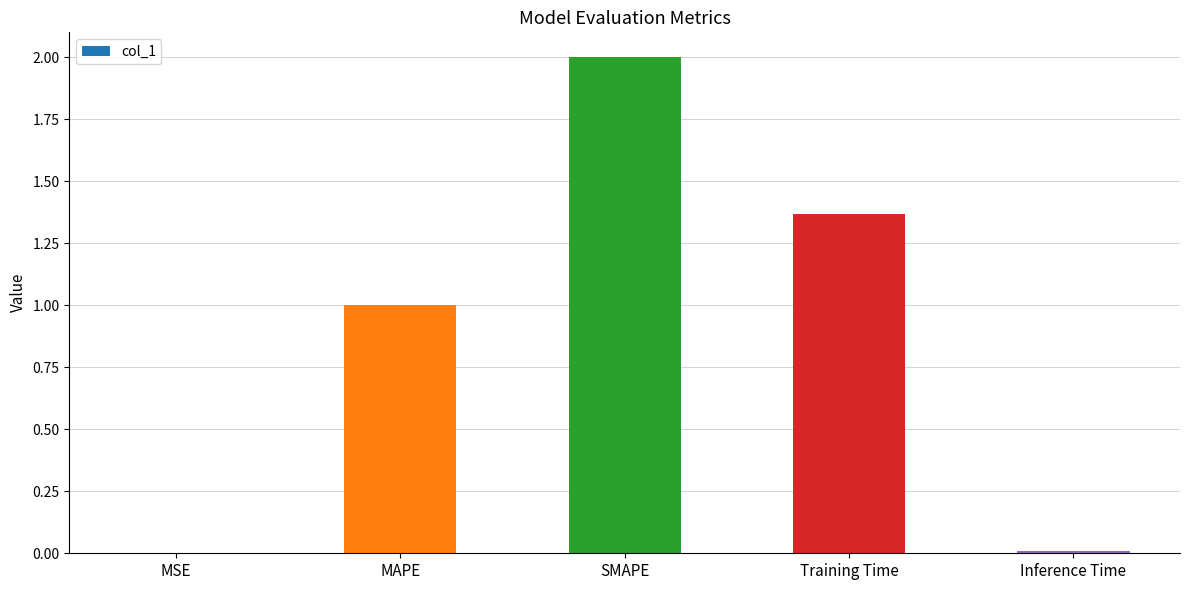

Is it true that the value at SMAPE is 2.9?

False